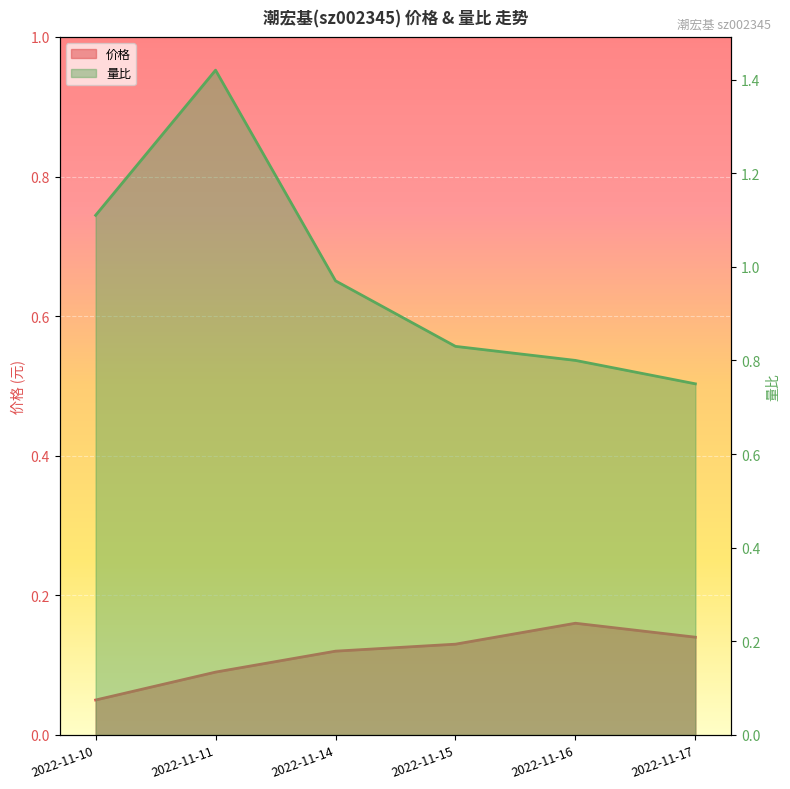

What is the difference between the highest and lowest values at 2022-11-16?

0.6